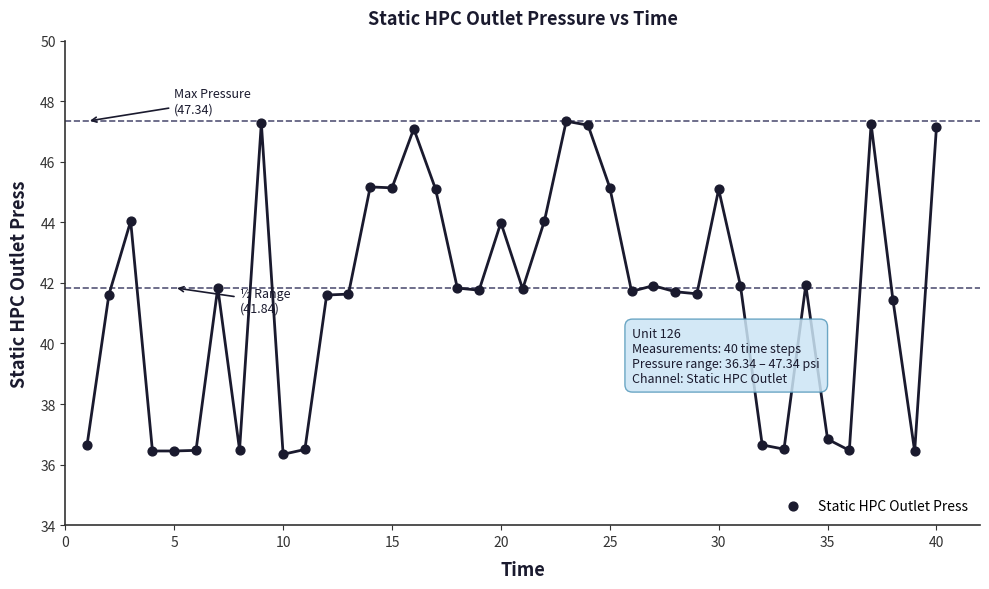

What is the range of Y values (max minus min)?

11.0